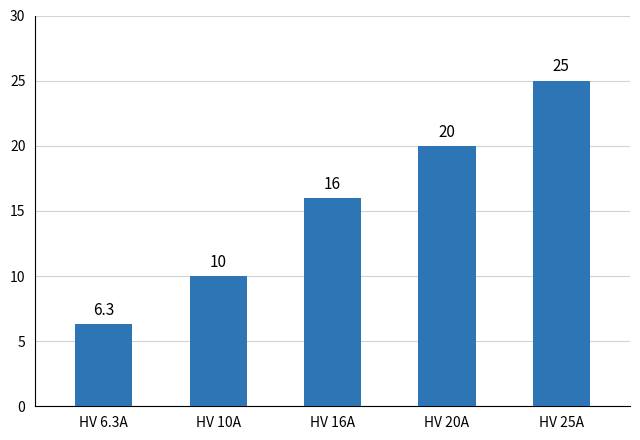

What is the ratio of the value at HV 10A to the value at HV 16A?

0.6